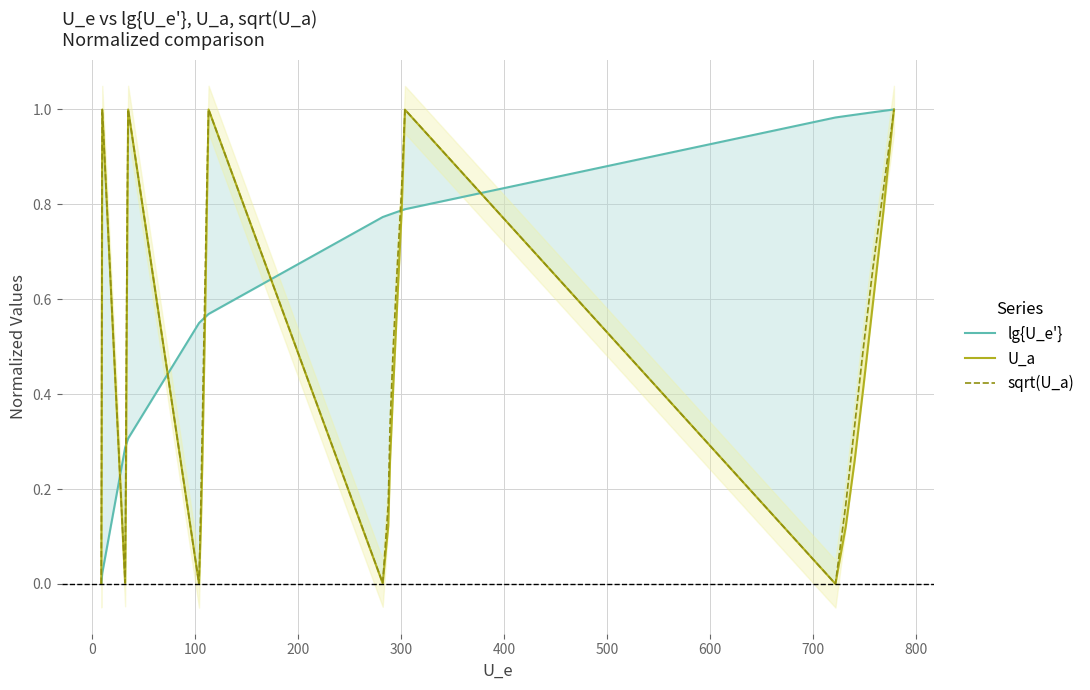

True or false: lg{U_e'} has more than 2 points higher than both neighbors.

False